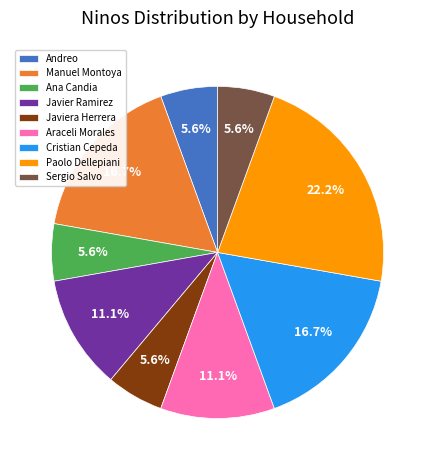

How many segments does this pie chart have?

9